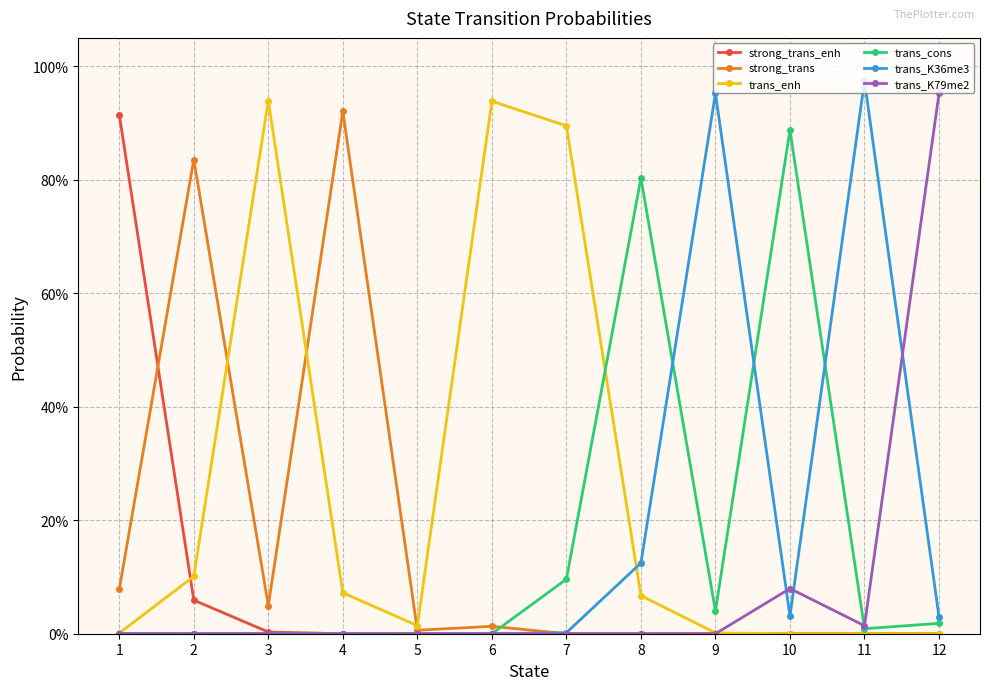

True or false: strong_trans_enh and trans_cons intersect in this chart.

False